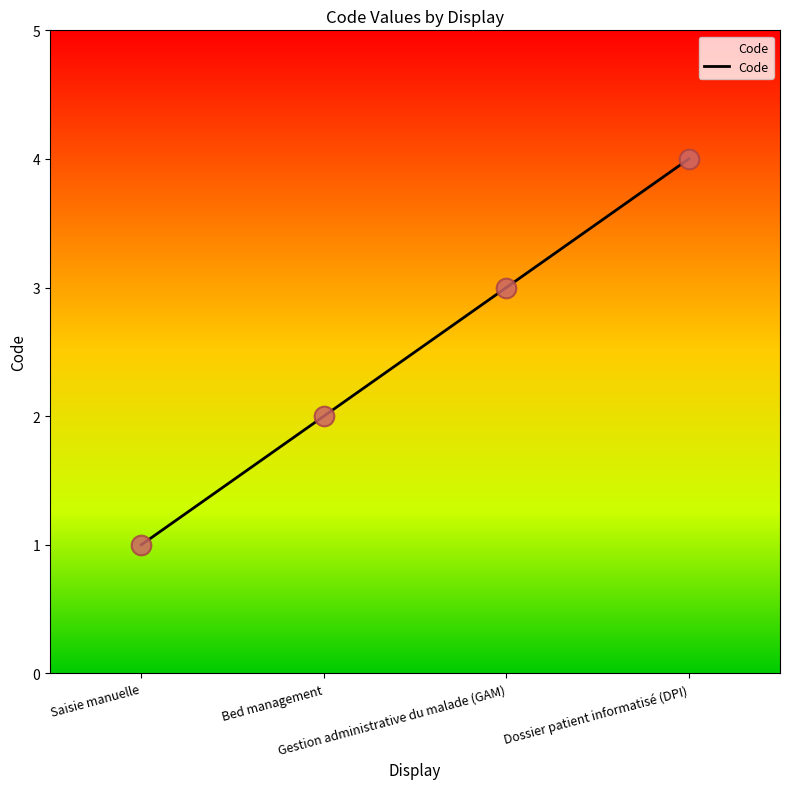

Which has a higher value, Bed management or Dossier patient informatisé (DPI)?

Dossier patient informatisé (DPI)